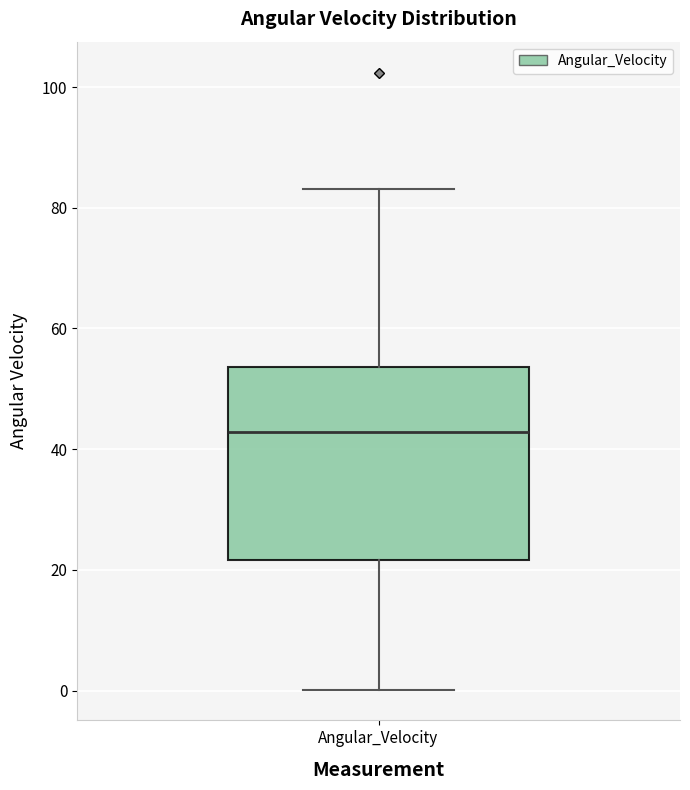

Read this box plot against the y-axis: the position of the median line, the range covered by the box, and the ends of both whiskers. The values are not printed on the chart, so give them approximately, as read against the axis.

median 42, box 22 to 54, whiskers 0 to 84